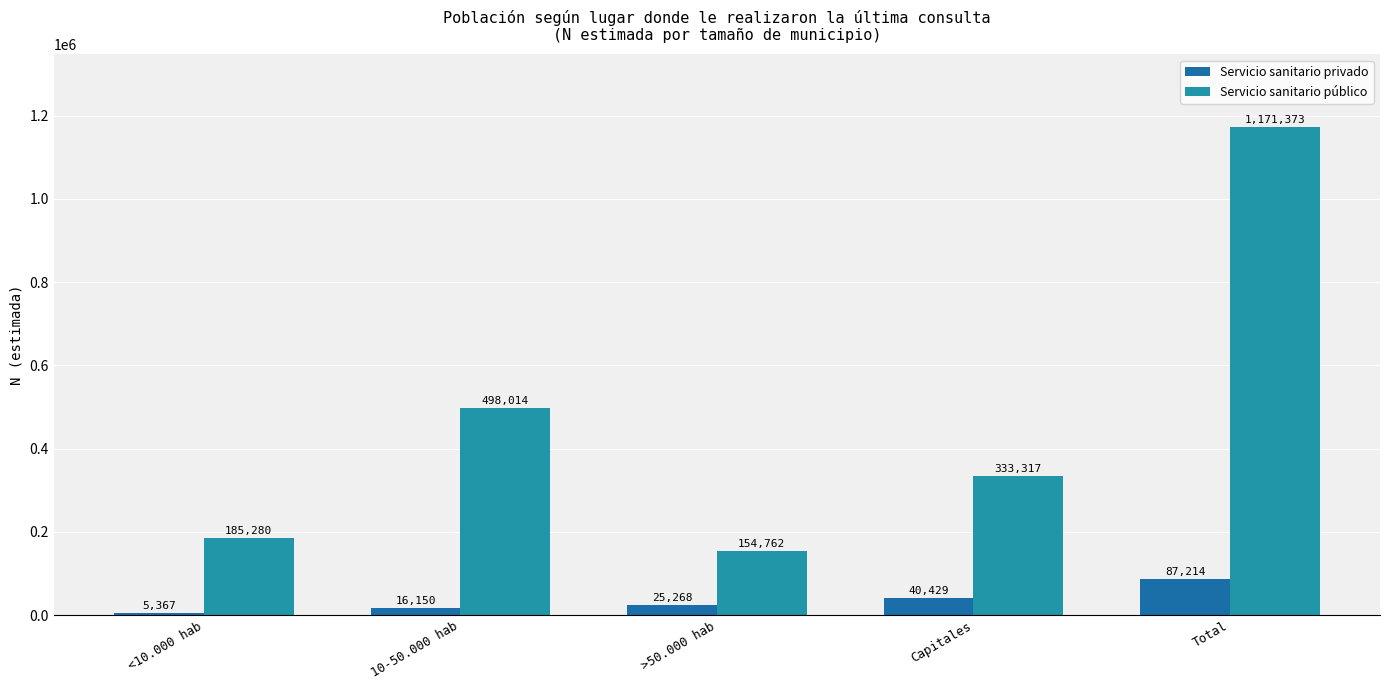

At which label does Servicio sanitario público reach its peak?

Total